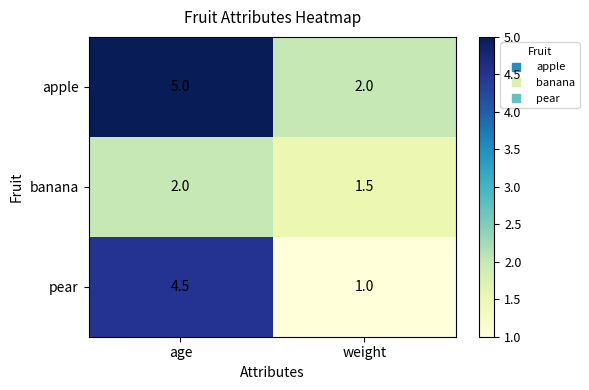

What is the total value across all series at weight?

4.5